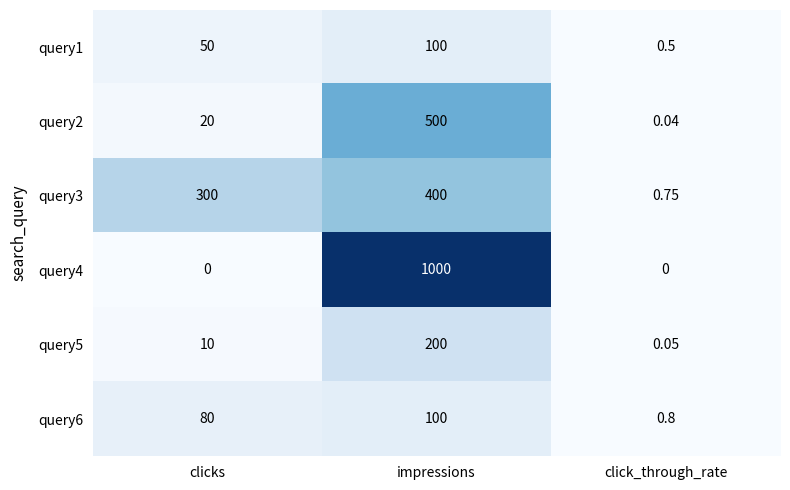

Where is query3 nearest to the value 200?

clicks